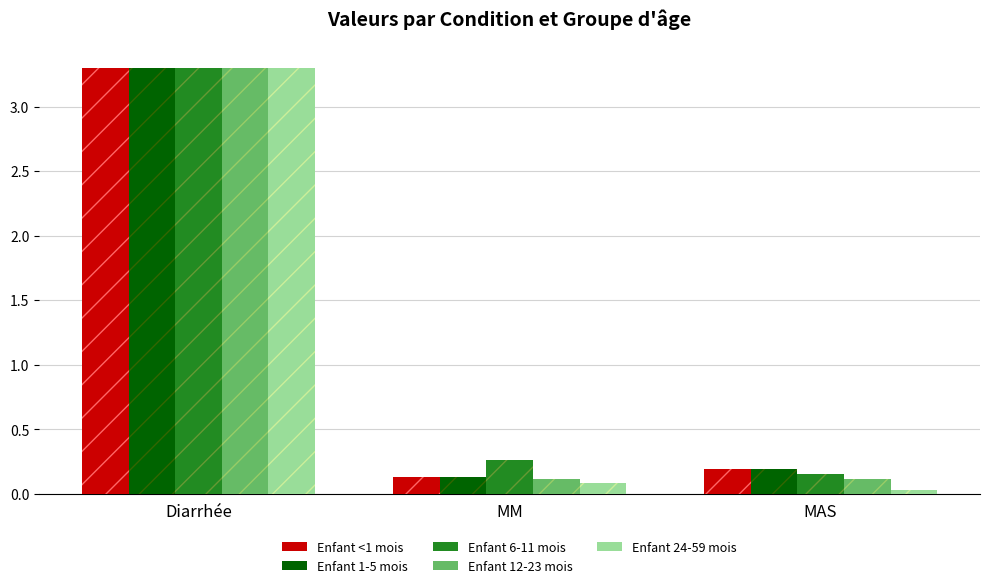

Which has a higher value, MM or MAS?

MAS